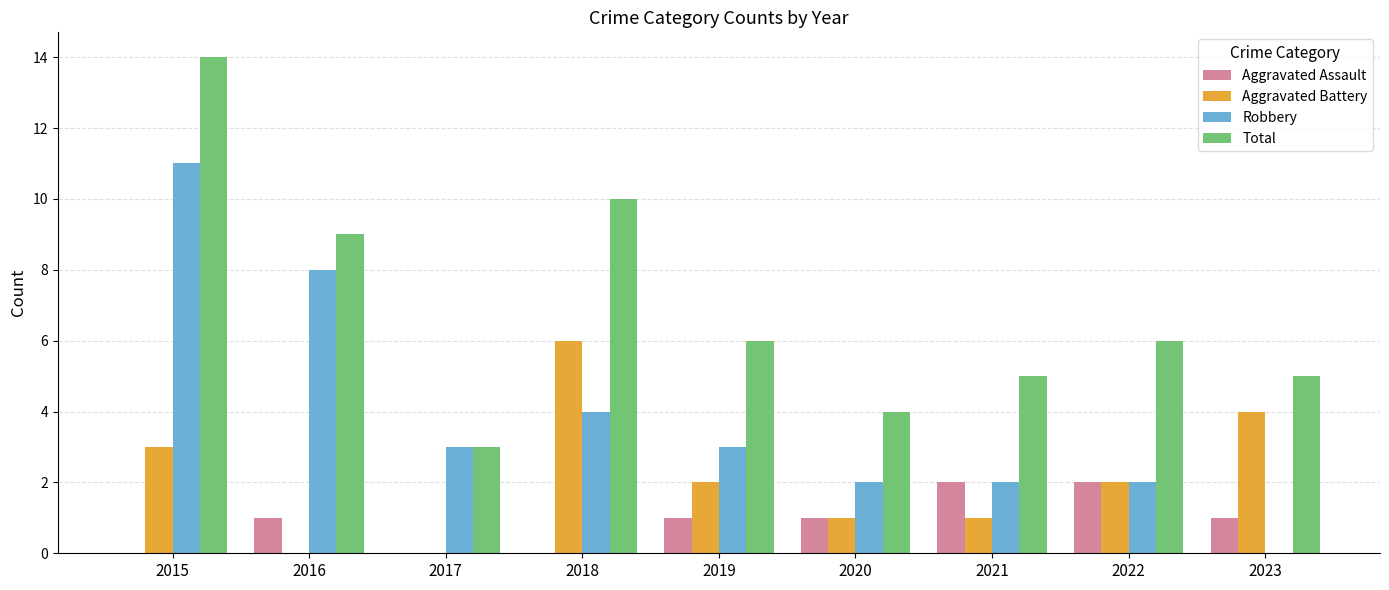

Does the chart contain stacked bars?

No